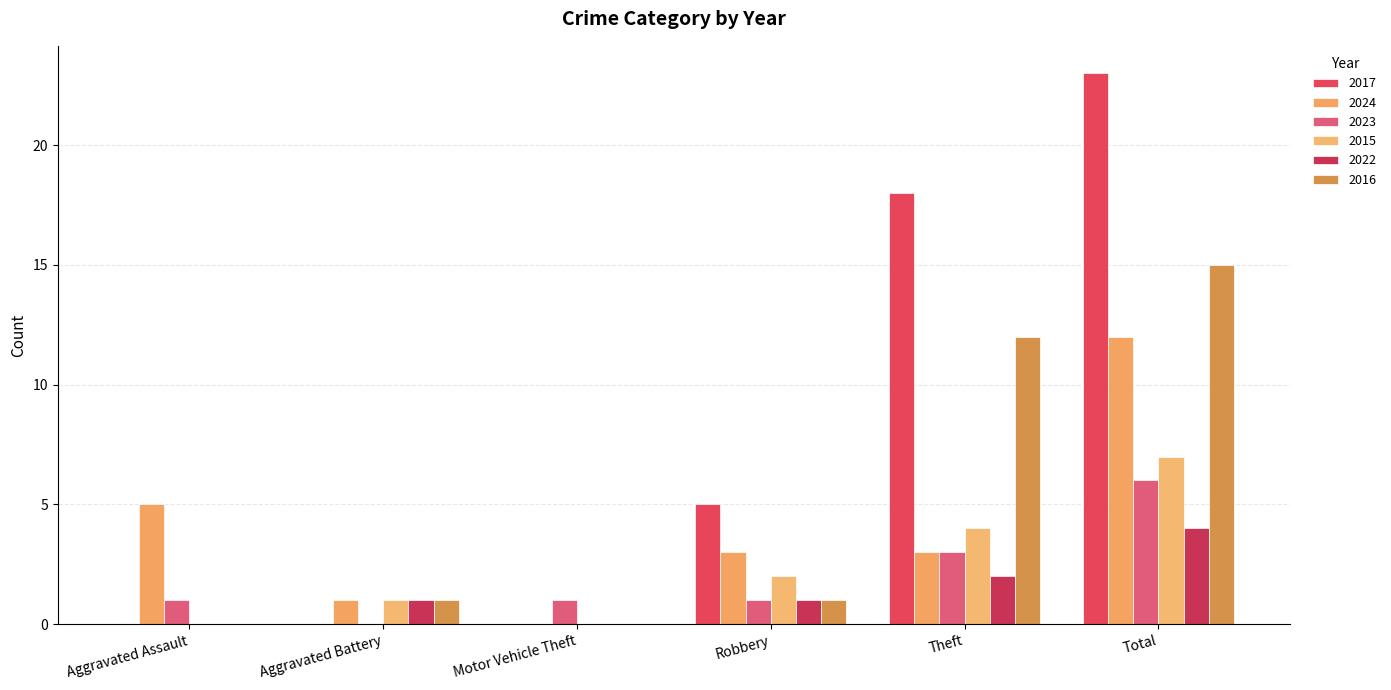

List the labels in order of 2024 value, smallest first.

Motor Vehicle Theft, Aggravated Battery, Robbery, Theft, Aggravated Assault, Total